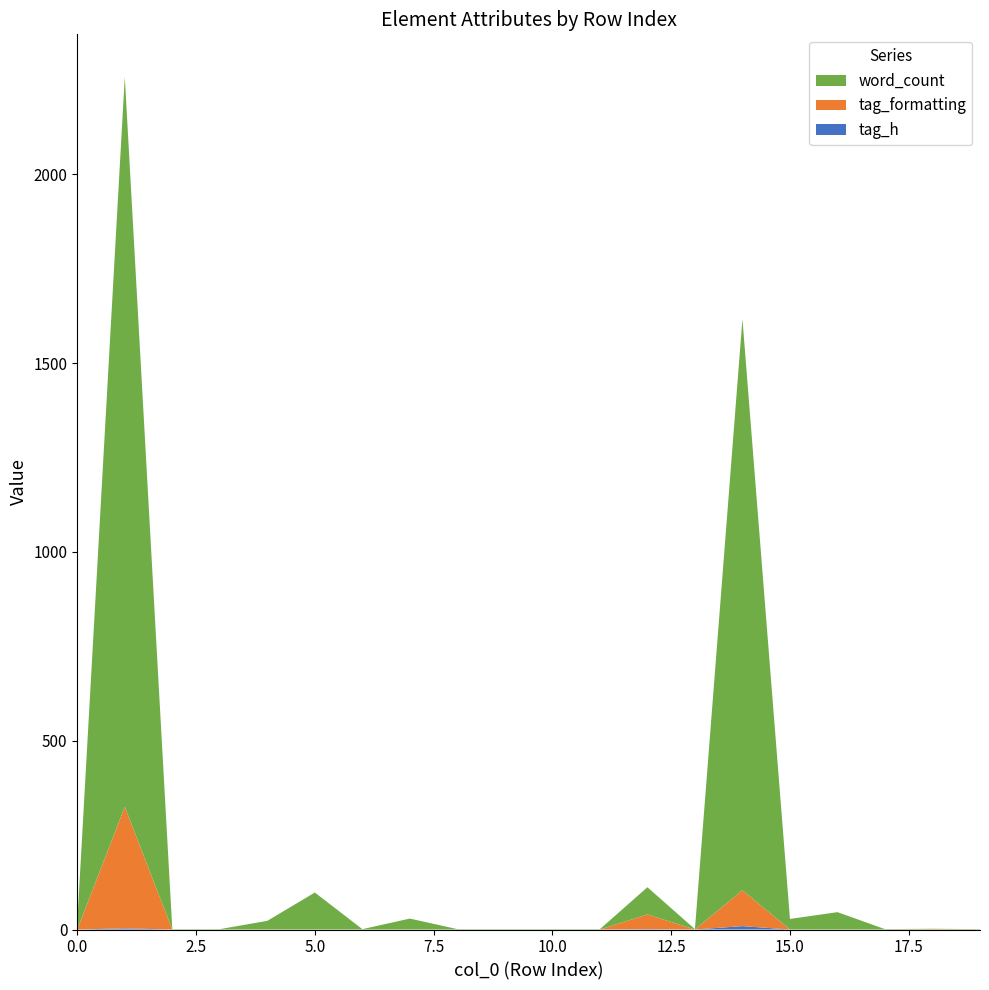

Reading right to left, transcribe all the data shown in this chart.

tag_h: 0	0	0	0	0	9	0	1	0	0	0	0	0	0	0	0	0	0	3	0
tag_formatting: 0	1	0	0	0	95	0	39	0	0	0	0	0	0	0	0	0	0	322	0
word_count: 1	1	1	46	28	1513	1	72	1	1	1	1	29	1	98	23	1	1	1933	19